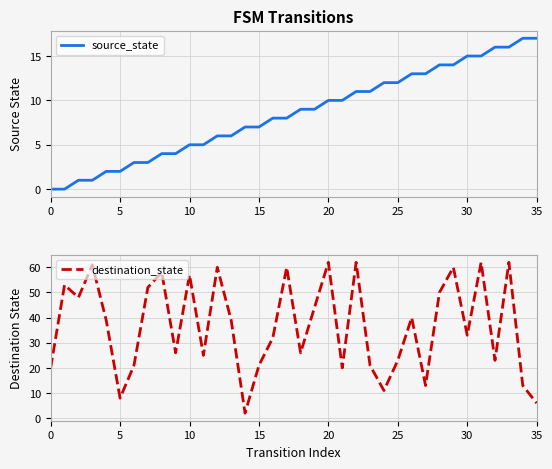

The value of destination_state at 22 is 62. True or false?

True